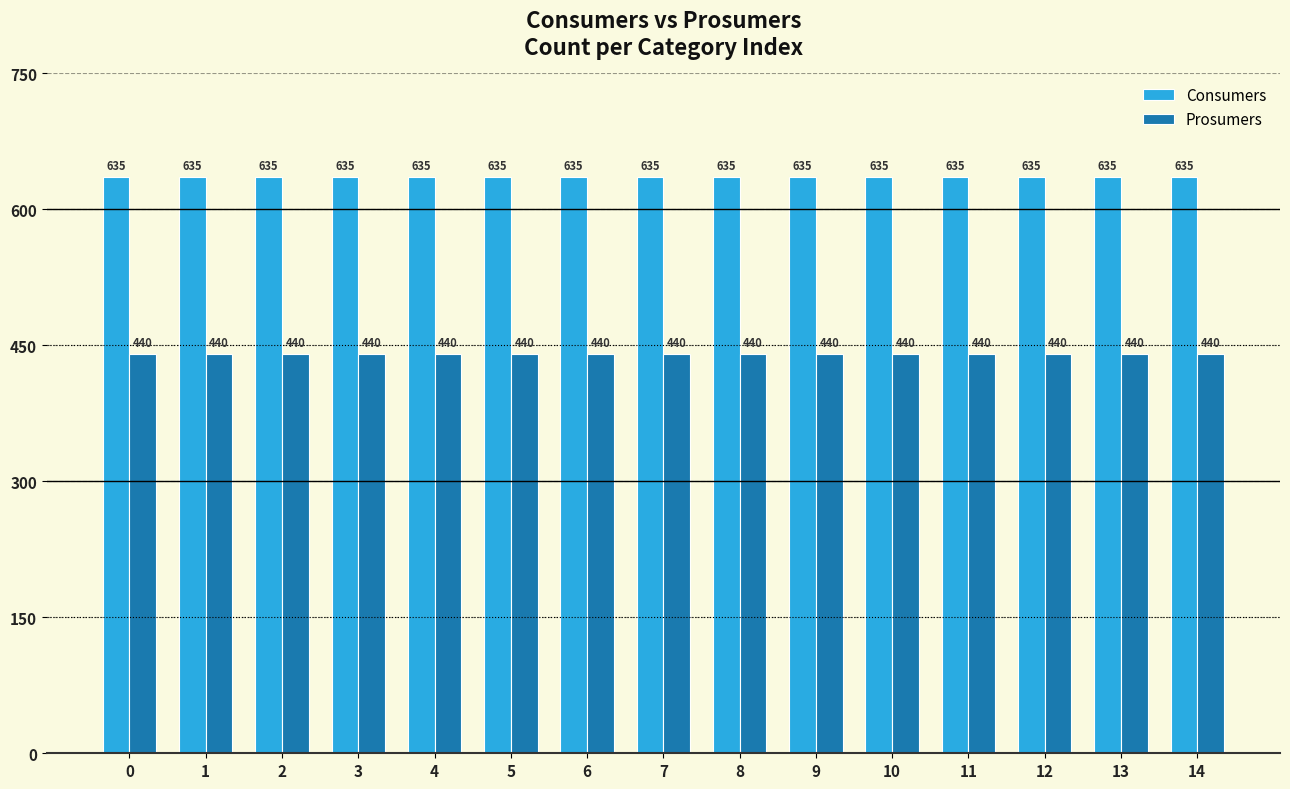

What is the value of the Prosumers bar at the 15th from the left?

440